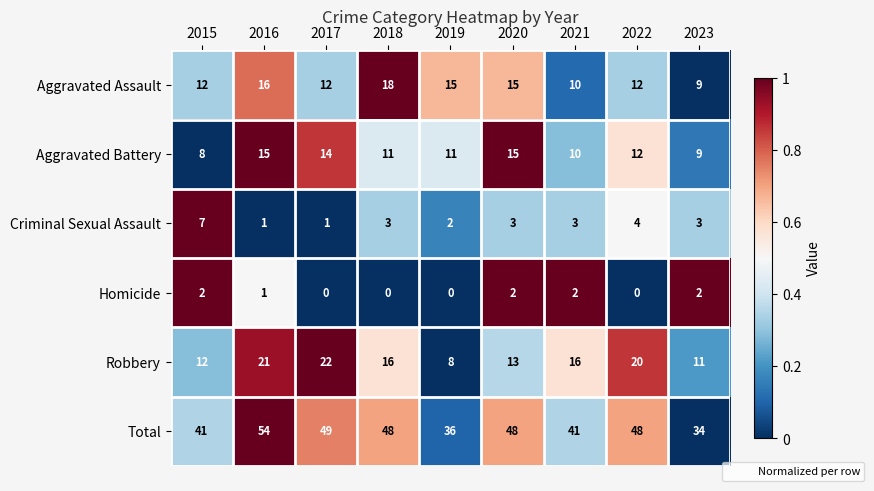

The value of Robbery at 2023 is 11. True or false?

True